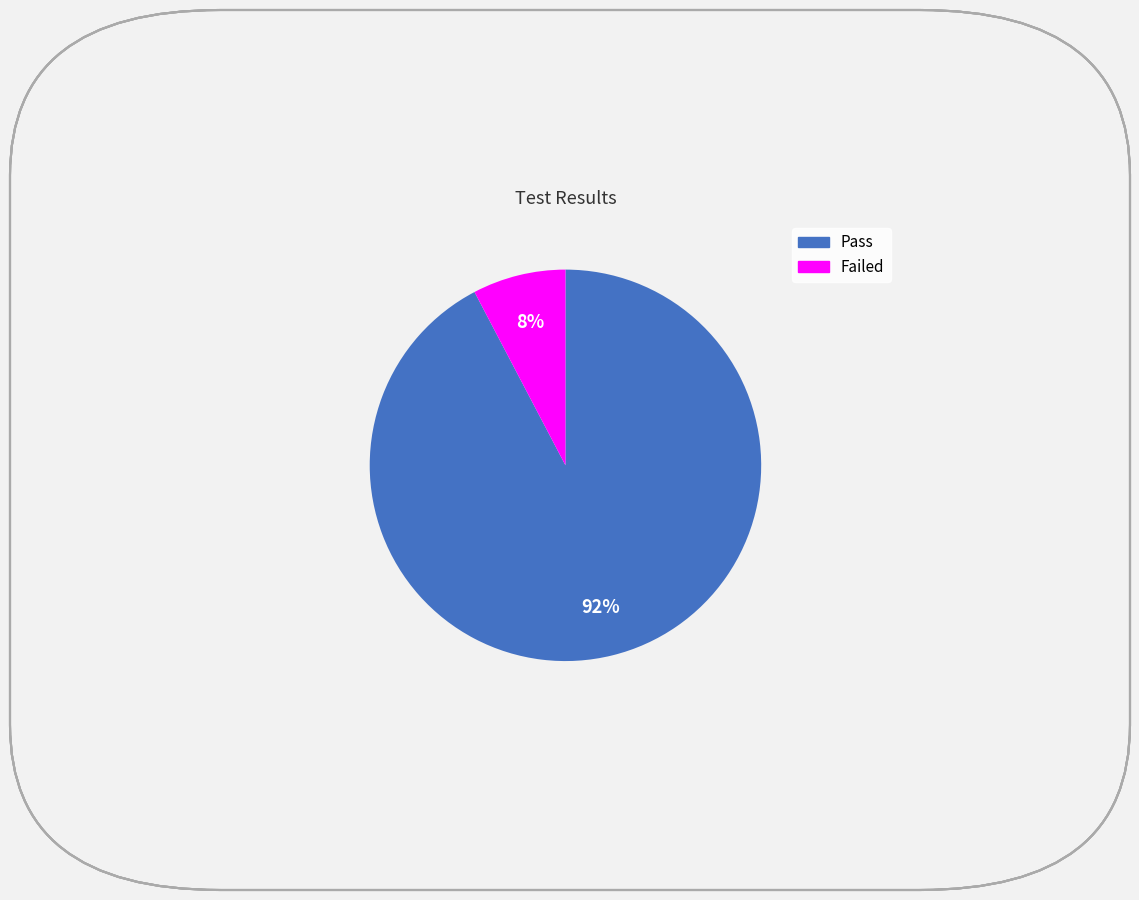

To the nearest percent, what is the combined percentage of Failed and Pass?

100%